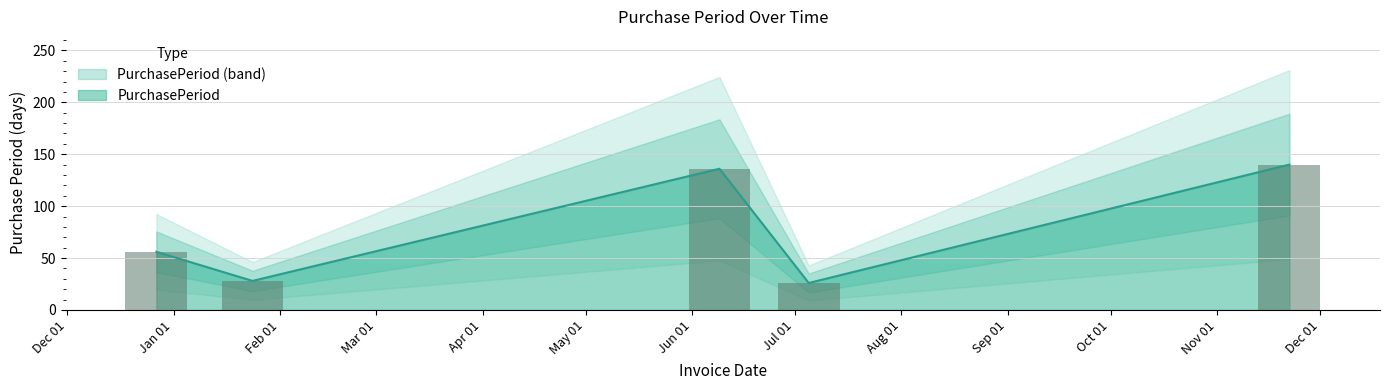

Which label corresponds to the largest value in the chart?

2017-11-22